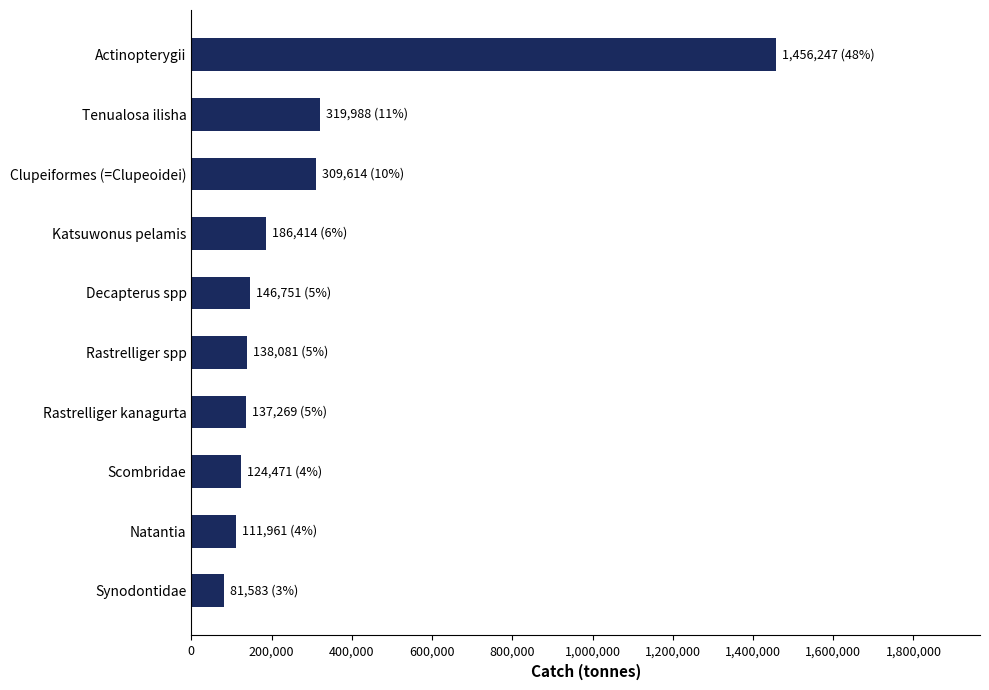

How many data points are above 146750?

5